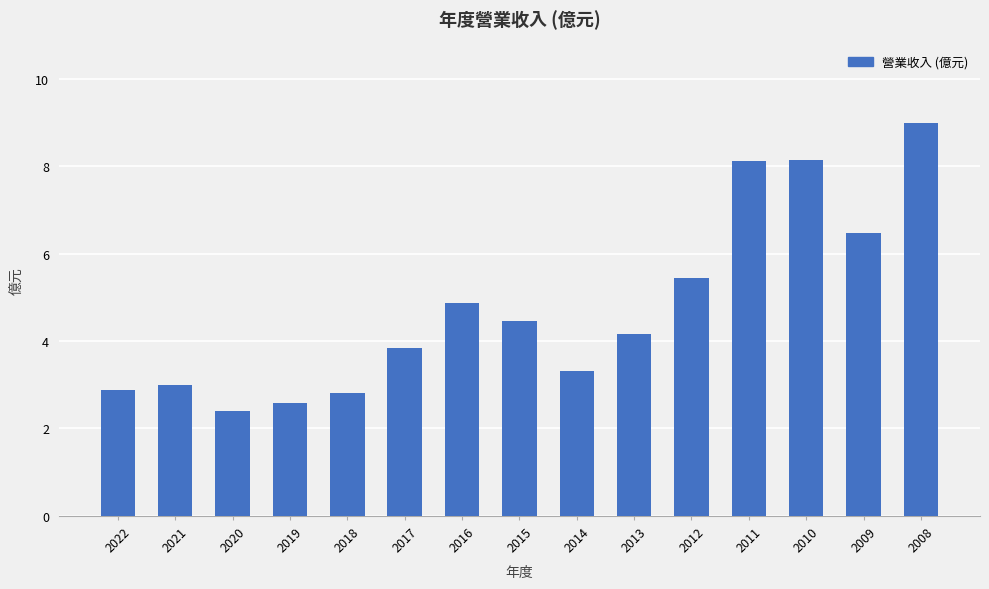

At which label is the value closest to 5?

2016